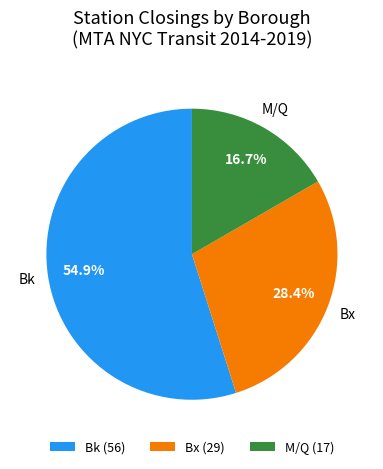

Does any single category account for the majority?

Yes